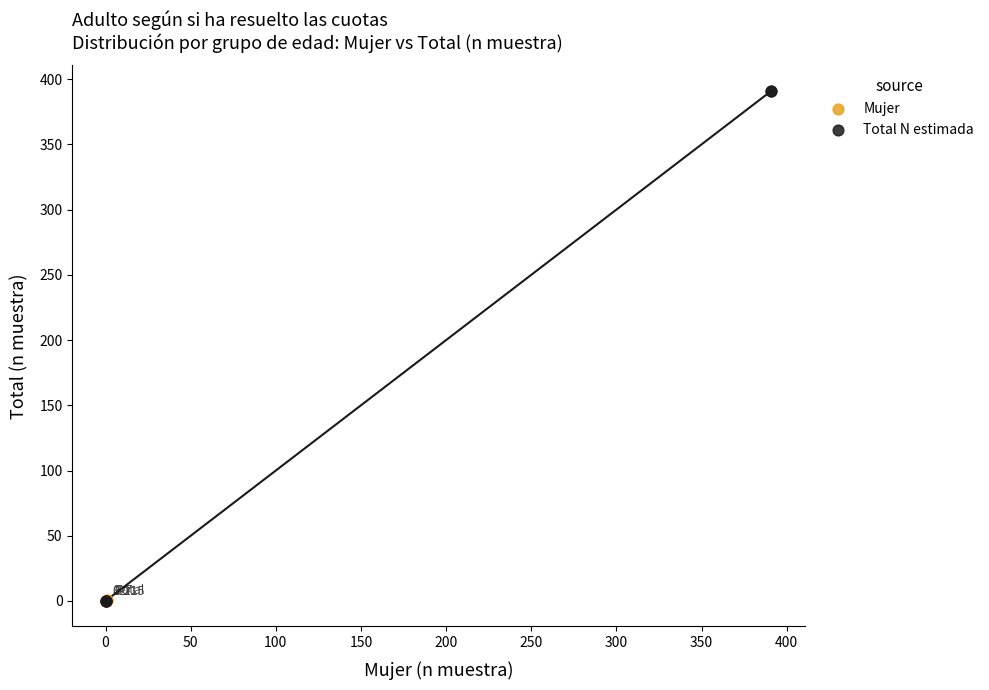

What are all the series names shown in the legend?

Mujer, Total N estimada